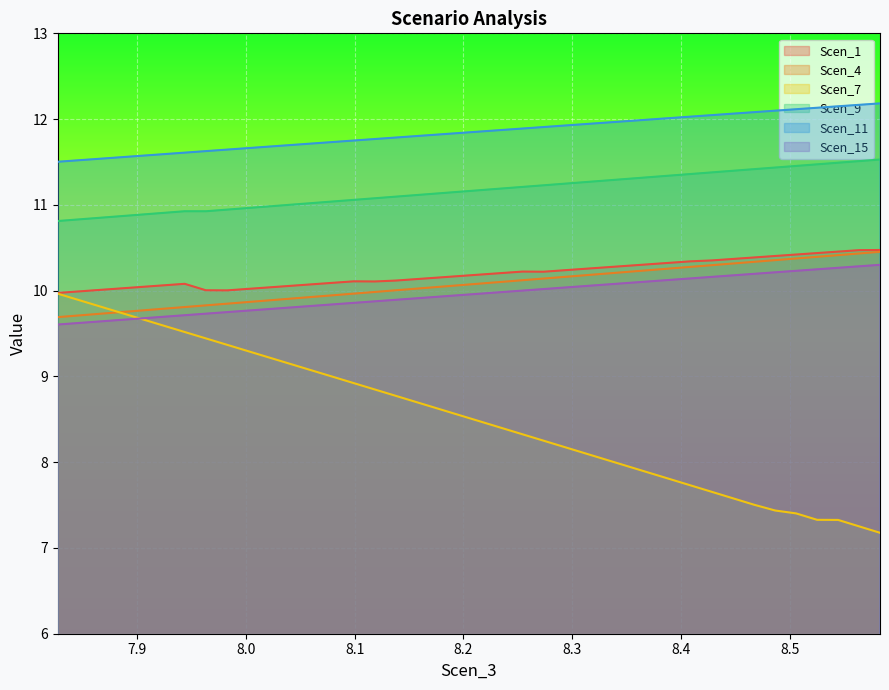

Is the value of Scen_9 at 15 greater than the value of Scen_11 at 8.6?

No